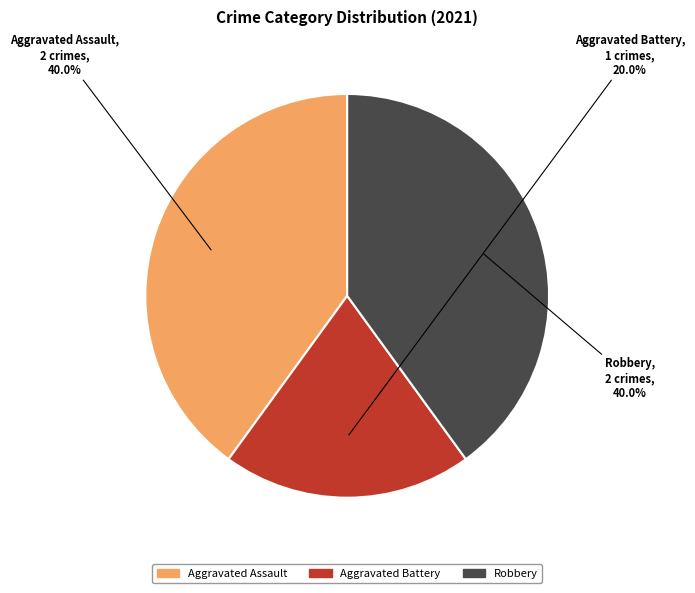

Does Aggravated Assault account for over 50% of the chart?

No